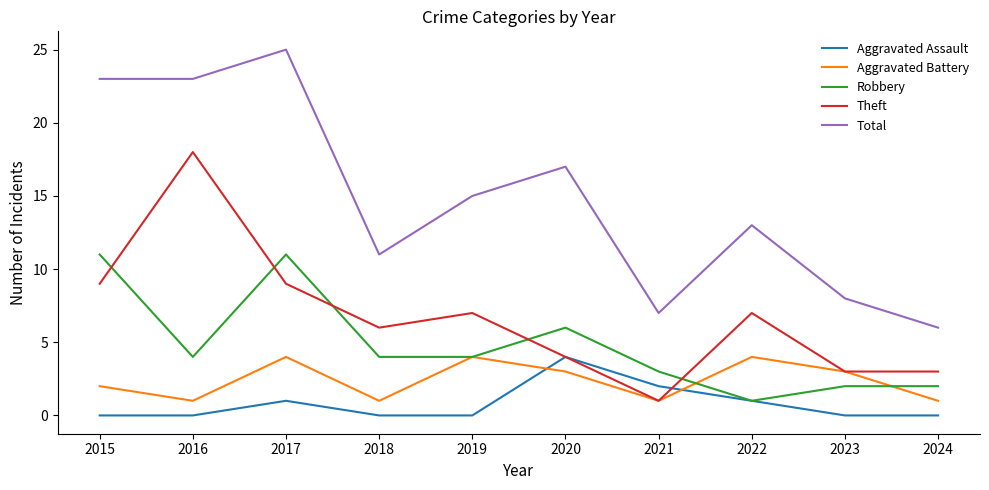

After their last crossing, which series has the higher values: Robbery or Theft?

Theft